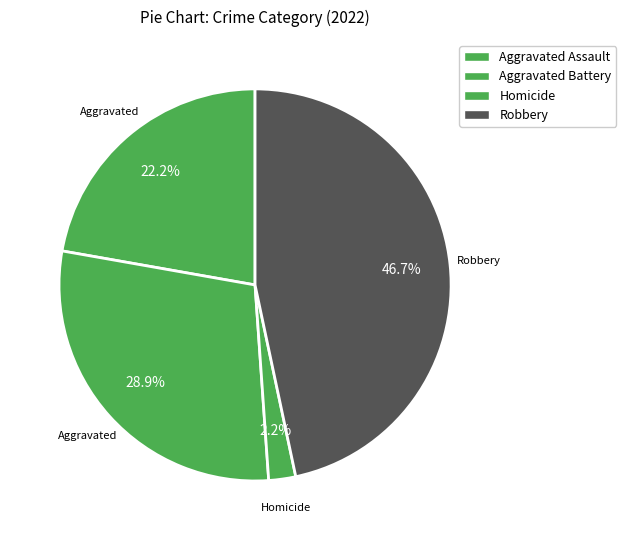

What is the smallest slice in the pie chart?

Homicide